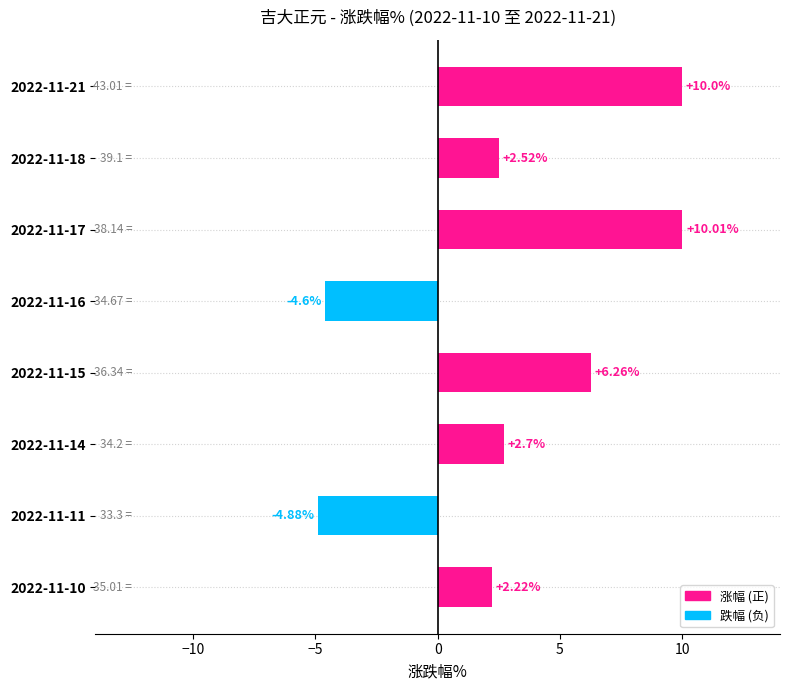

What is the average value?

3.0